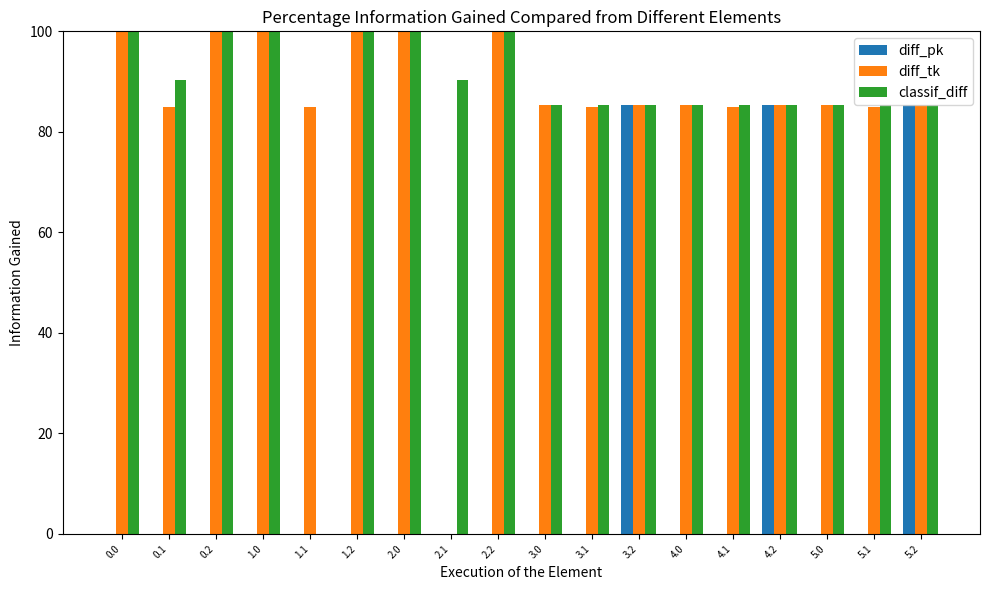

What is the maximum value shown in the chart?

100.0